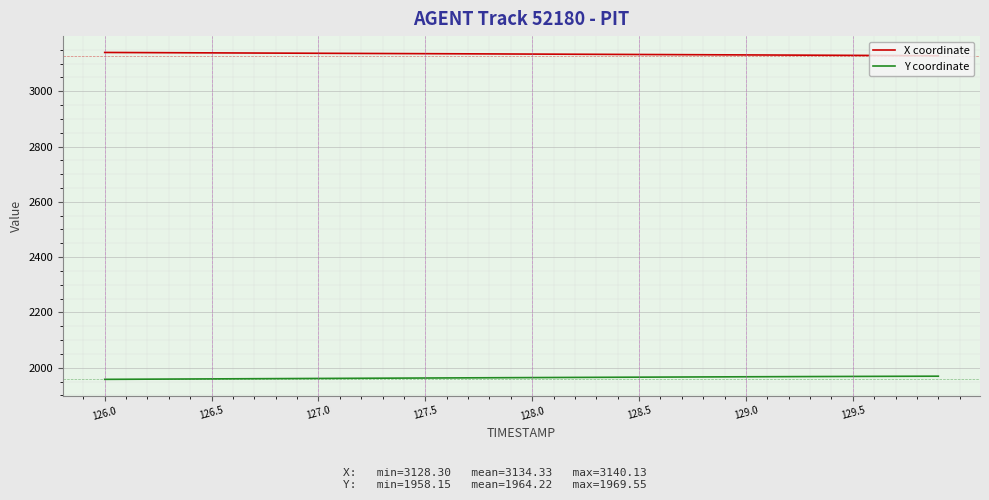

What is the maximum value for X coordinate?

3140.1